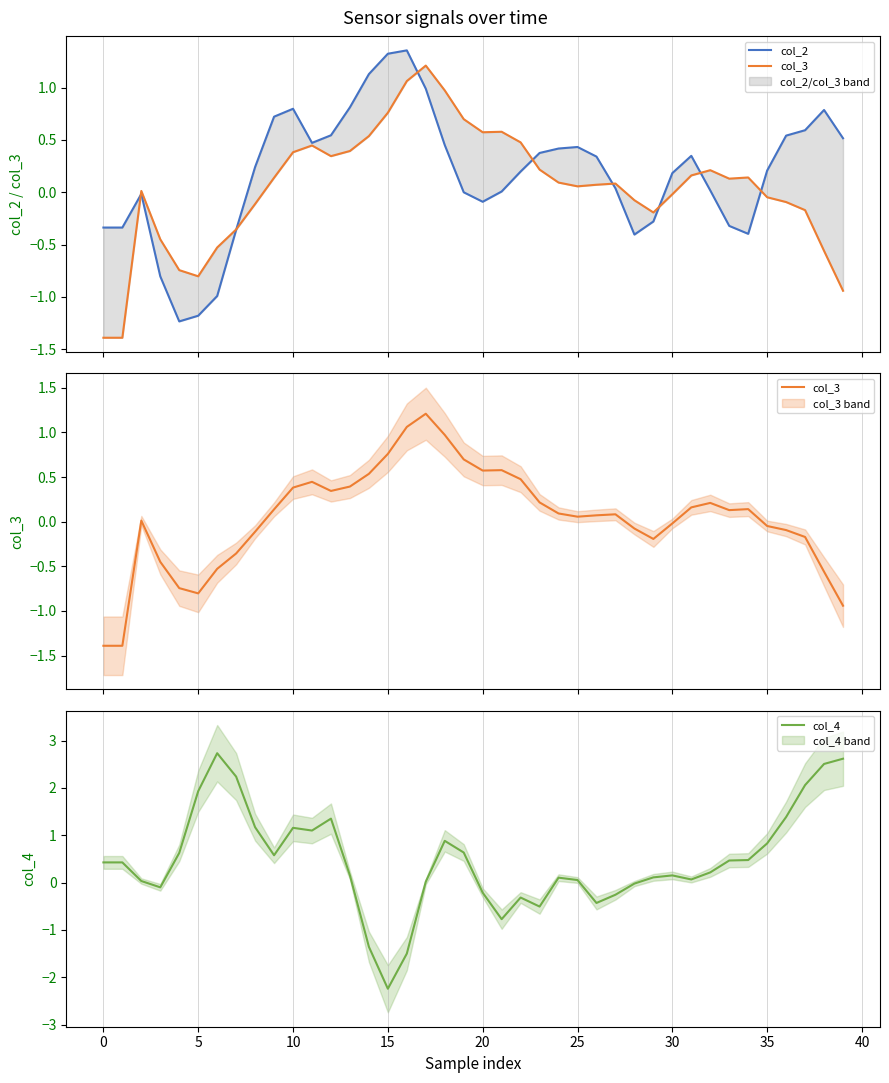

Reading left to right, transcribe all the data shown in this chart.

col_2: -0.3	-0.3	-0.0	-0.8	-1.2	-1.2	-1.0	-0.4	0.2	0.7	0.8	0.5	0.5	0.8	1.1	1.3	1.4	1.0	0.5	-0.0	-0.1	0.0	0.2	0.4	0.4	0.4	0.3	0.0	-0.4	-0.3	0.2	0.3	0.0	-0.3	-0.4	0.2	0.5	0.6	0.8	0.5
col_3: -1.4	-1.4	0.0	-0.4	-0.7	-0.8	-0.5	-0.4	-0.1	0.1	0.4	0.4	0.3	0.4	0.5	0.8	1.1	1.2	1.0	0.7	0.6	0.6	0.5	0.2	0.1	0.1	0.1	0.1	-0.1	-0.2	-0.0	0.2	0.2	0.1	0.1	-0.0	-0.1	-0.2	-0.6	-0.9
col_4: 0.4	0.4	0.0	-0.1	0.6	1.9	2.7	2.2	1.2	0.6	1.2	1.1	1.4	0.2	-1.4	-2.2	-1.5	0.0	0.9	0.6	-0.2	-0.8	-0.3	-0.5	0.1	0.1	-0.4	-0.3	-0.0	0.1	0.2	0.1	0.2	0.5	0.5	0.8	1.4	2.1	2.5	2.6